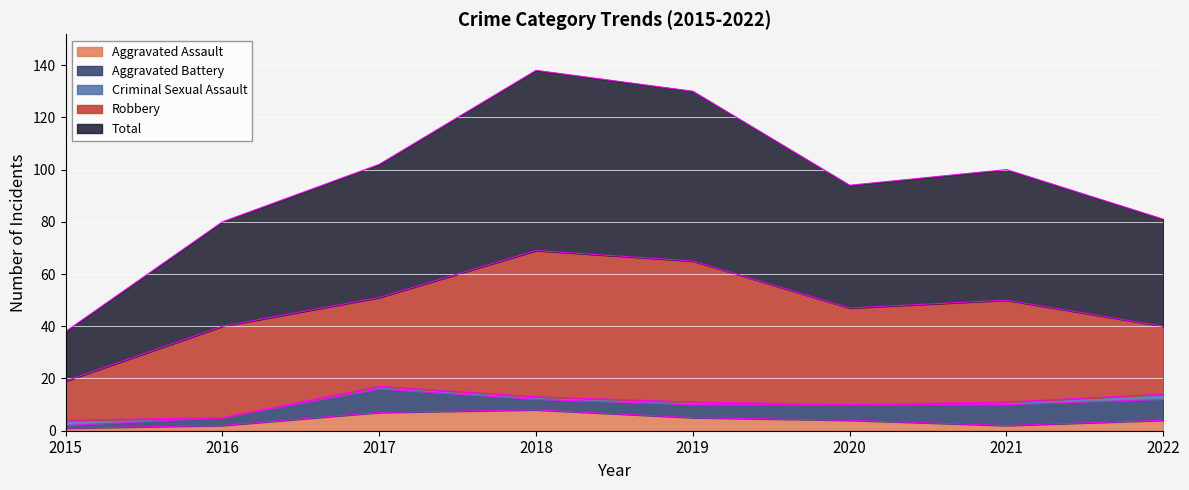

True or false: Total and Aggravated Battery intersect in this chart.

False